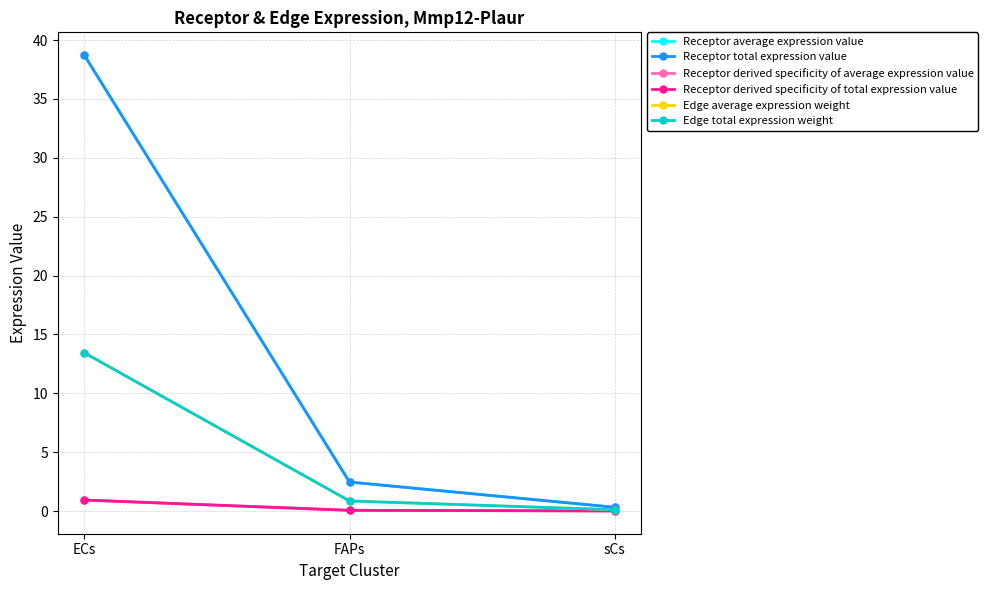

What is the minimum value for Receptor total expression value?

0.3